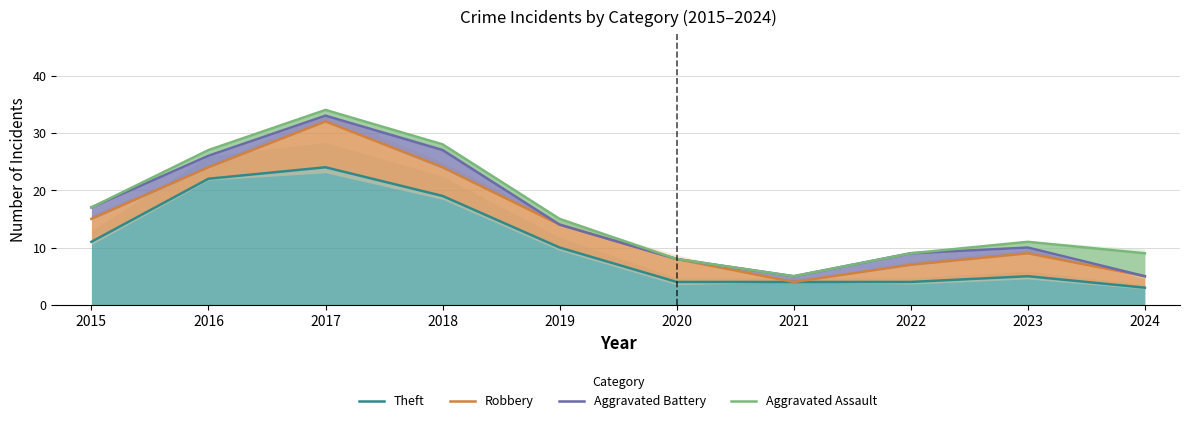

What is the maximum value shown in the chart?

34